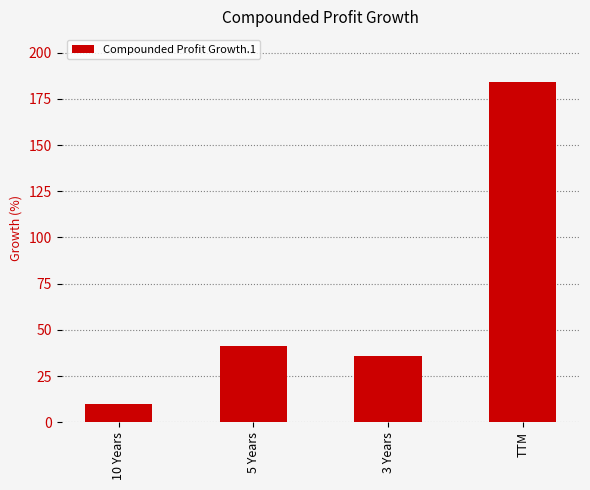

What is the minimum value shown in the chart?

10